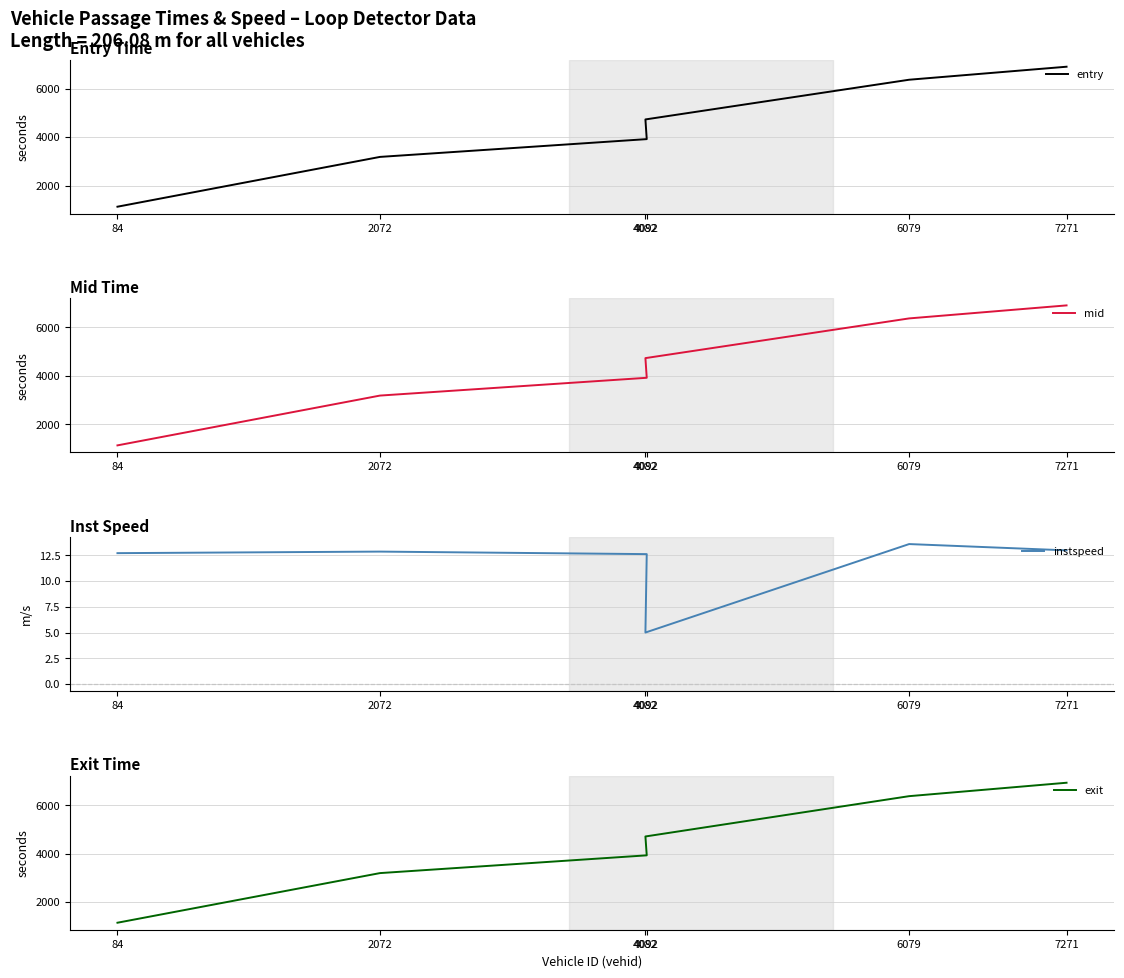

What is the sum of the entry values at 4082 and 2072?

7909.7